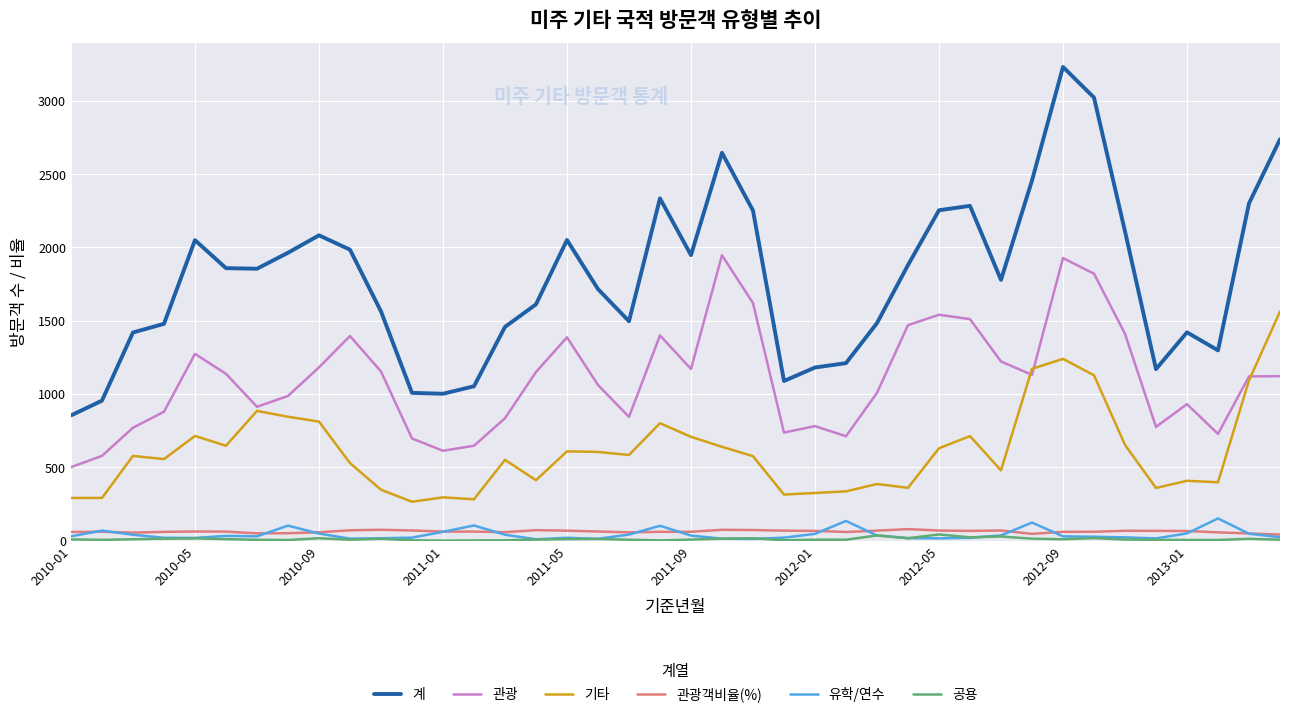

True or false: 관광객비율(%) and 계 intersect in this chart.

False